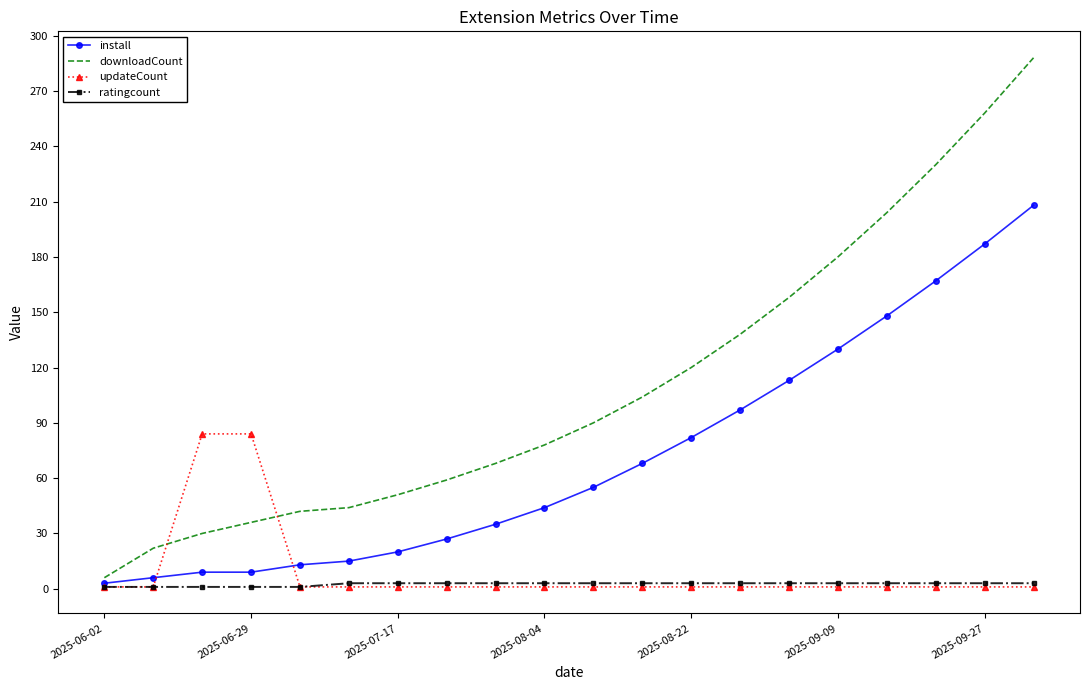

Reading left to right, what are all the values shown in this chart?

install: 3	6	9	9	13	15	20	27	35	44	55	68	82	97	113	130	148	167	187	208
downloadCount: 6	22	30	36	42	44	51	59	68	78	90	104	120	138	158	180	204	230	258	288
updateCount: 1	1	84	84	1	1	1	1	1	1	1	1	1	1	1	1	1	1	1	1
ratingcount: 1	1	1	1	1	3	3	3	3	3	3	3	3	3	3	3	3	3	3	3